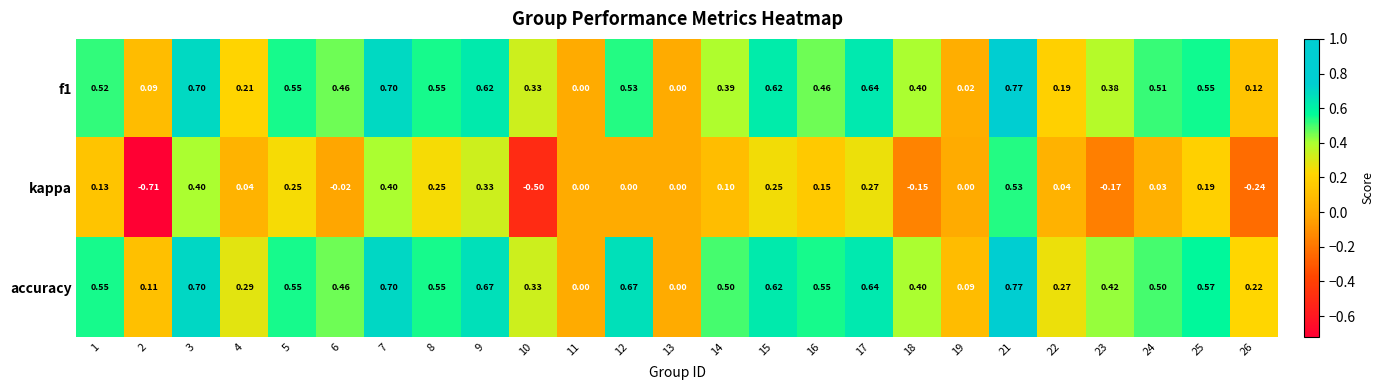

Which series has the widest spread of values?

kappa